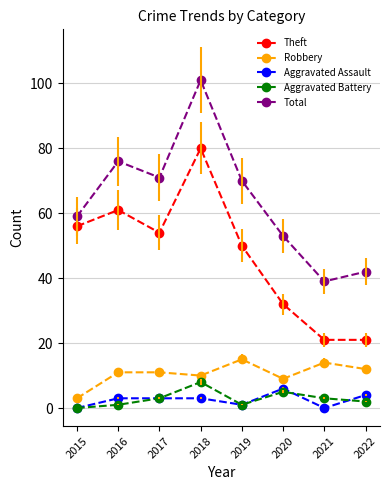

How many series are shown in this chart?

5